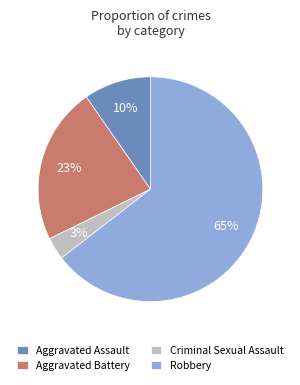

Is there a majority slice in this chart?

Yes